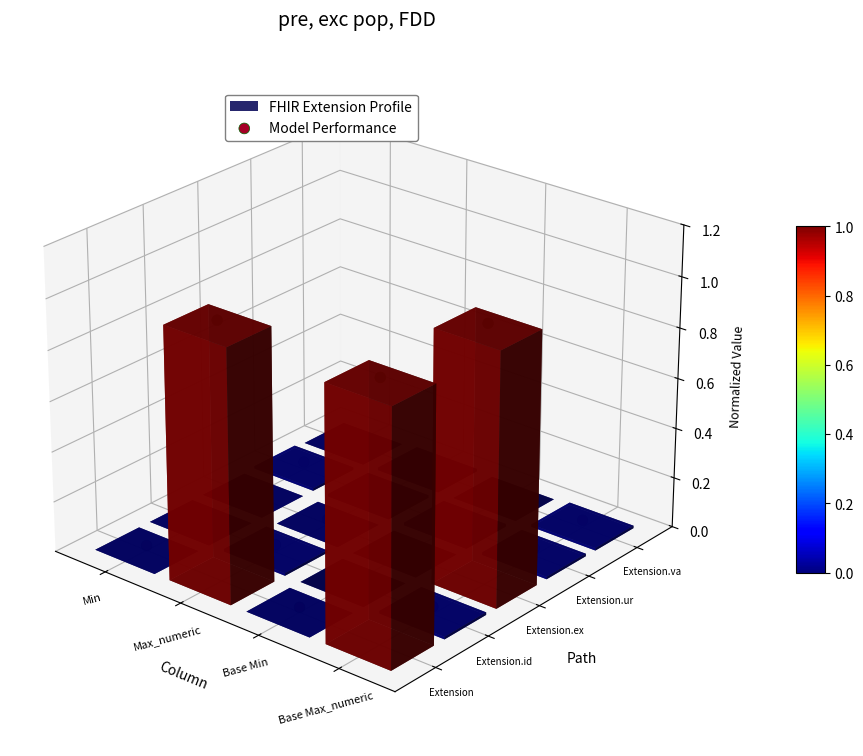

The value at 7 is -0.1. True or false?

False